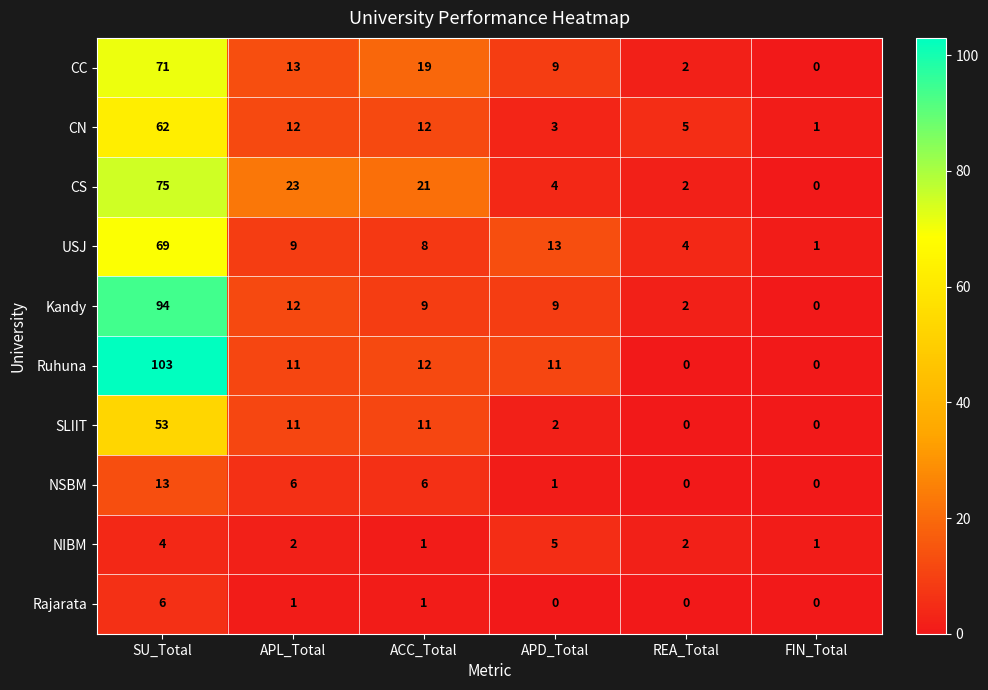

Between APD_Total and FIN_Total, which series saw the biggest shift?

USJ